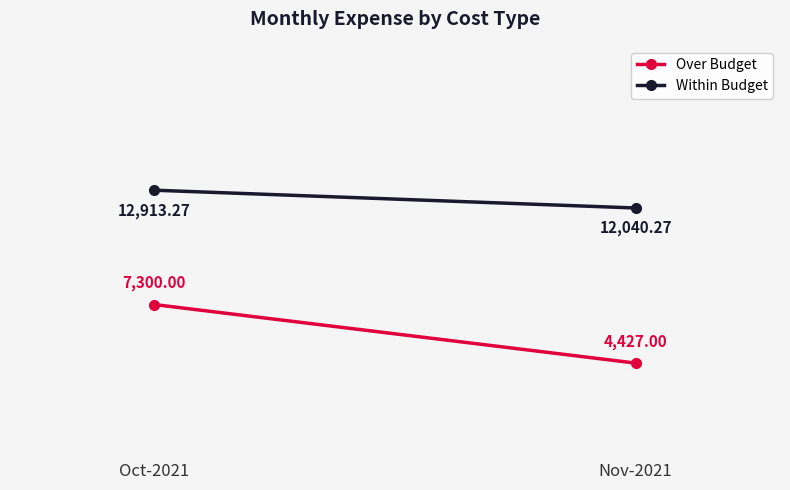

Rank the series at Nov-2021 from highest to lowest value.

Within Budget, Over Budget